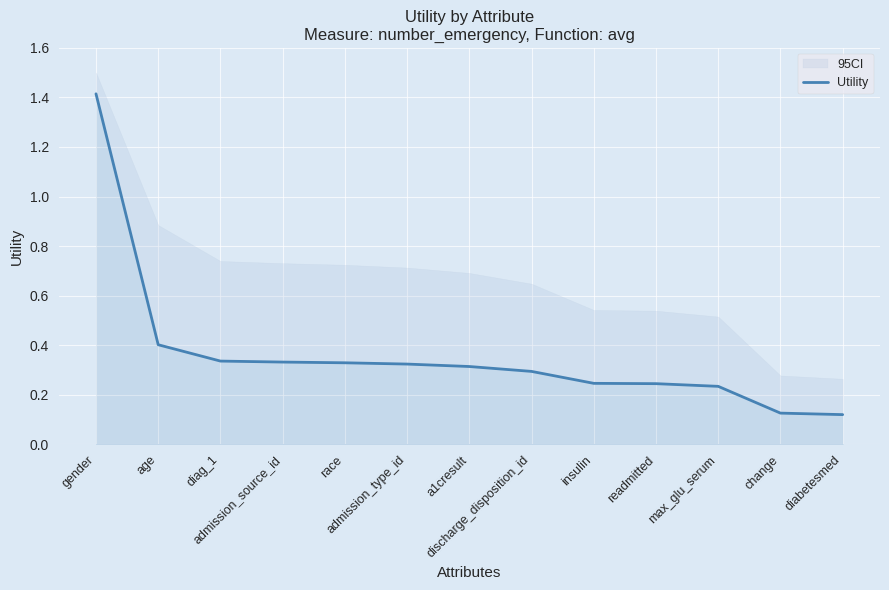

What is the sum of the values at readmitted and diabetesmed?

0.4